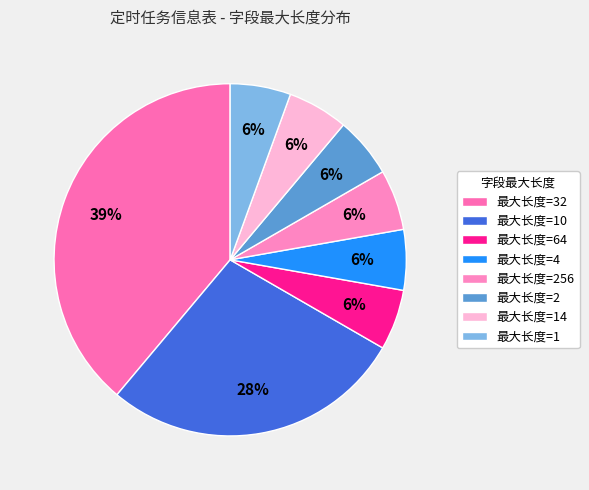

Does any single category account for the majority?

No